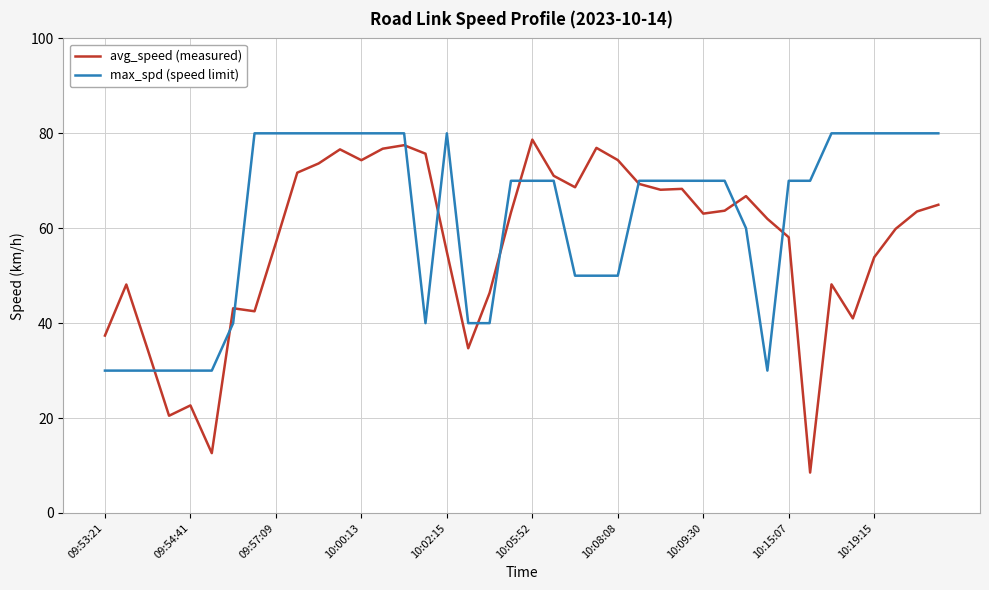

Which series has the widest spread of values?

avg_speed (measured)